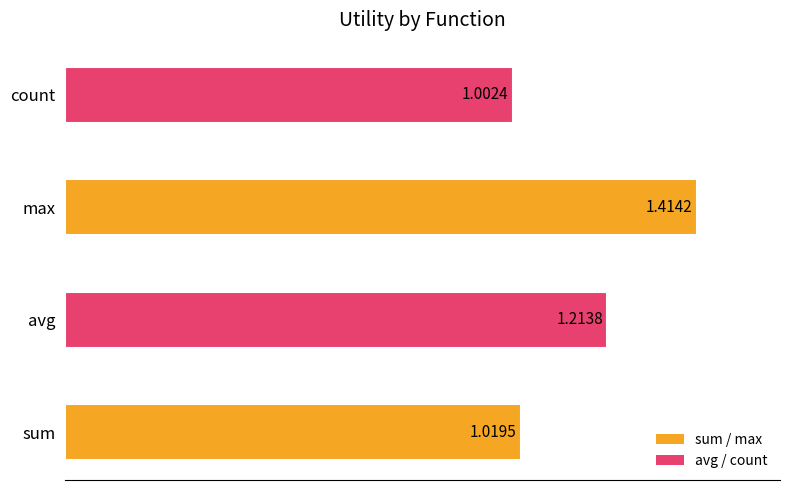

List the labels in order of value, smallest first.

count, sum, avg, max